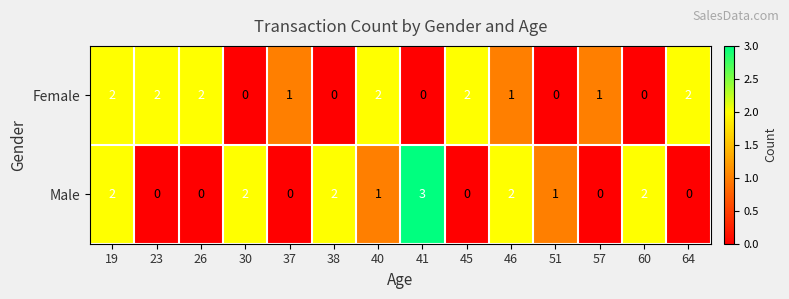

True or false: Male has a value of -1 at 57.

False